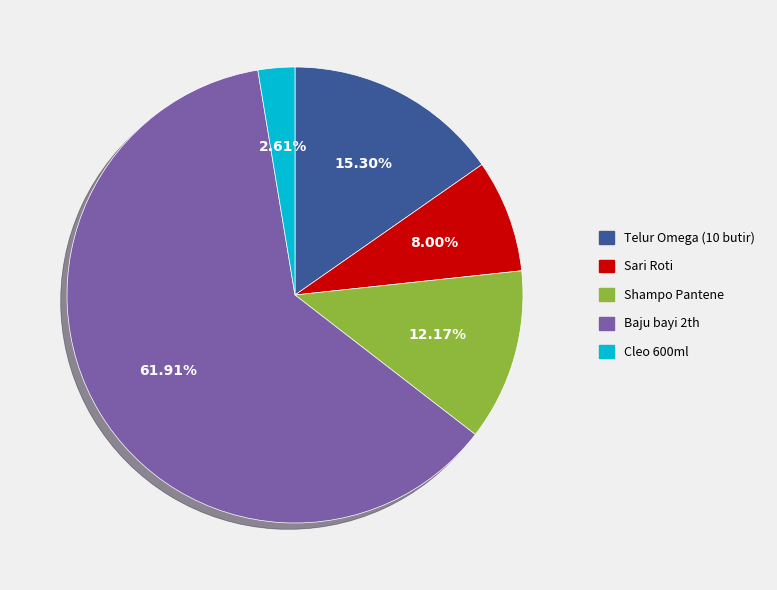

Does Shampo Pantene represent more than half of the total?

No